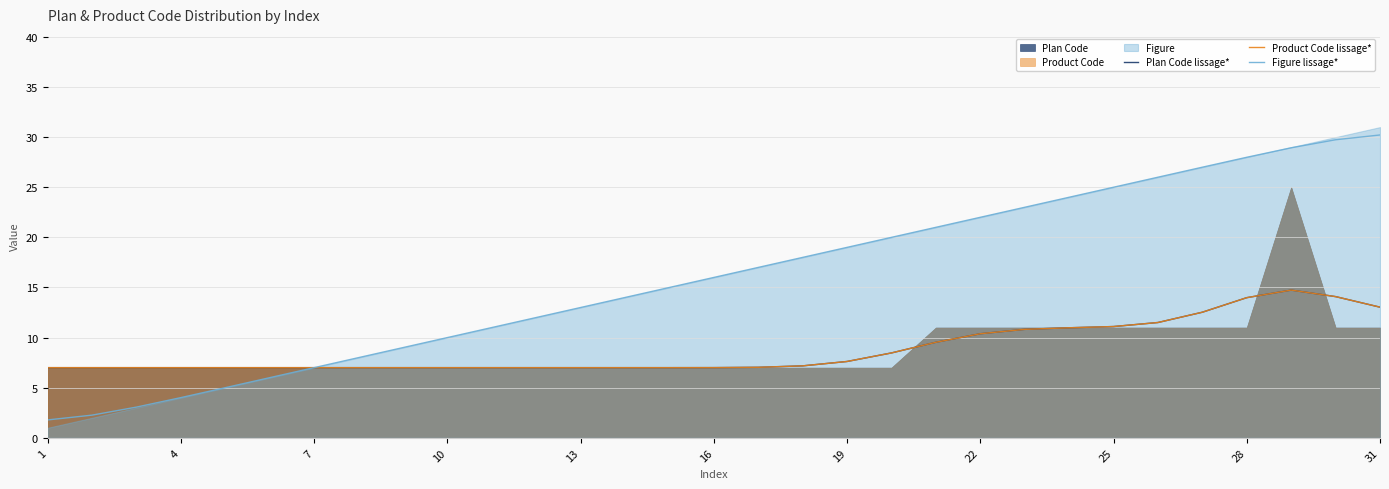

What is the average value of the Product Code lissage* series?

8.9